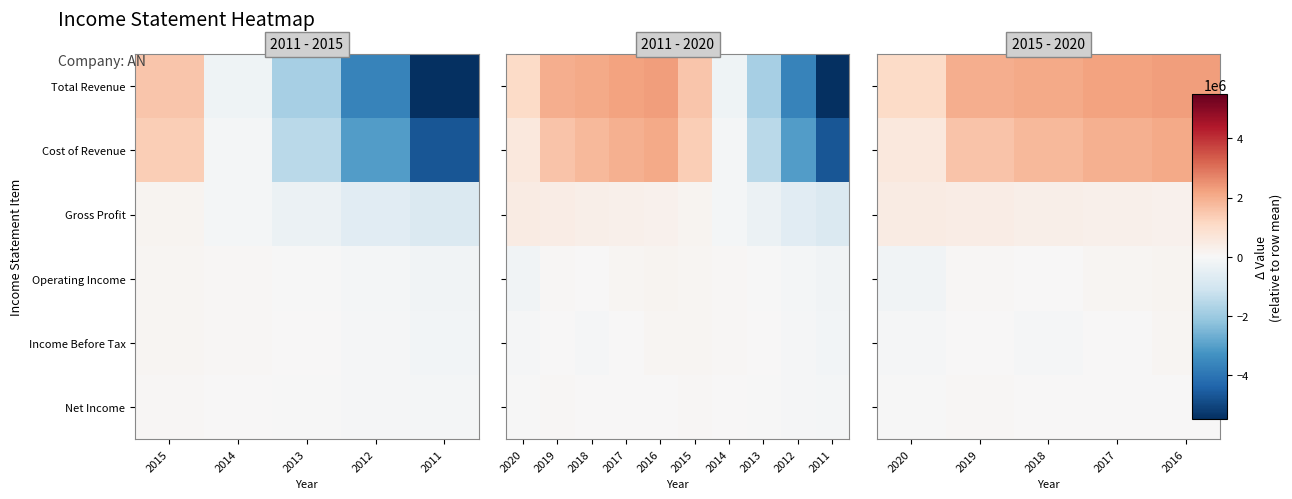

List the labels in order of Net Income value, largest first.

2019, 2017, 2016, 2018, 2020